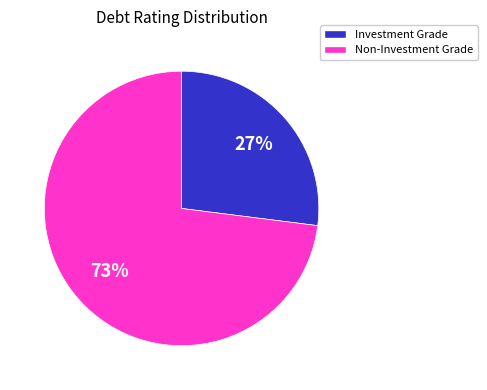

Is it true that Non-Investment Grade is 83% of the pie?

False